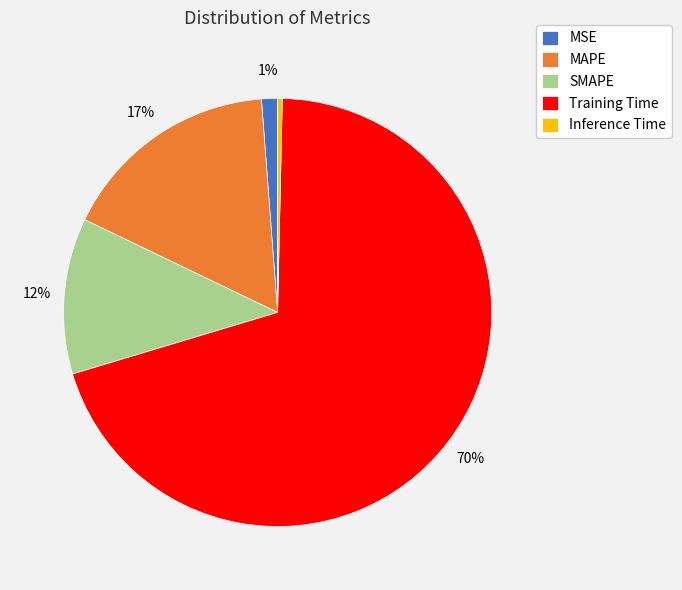

True or false: MAPE accounts for 28% of the total.

False